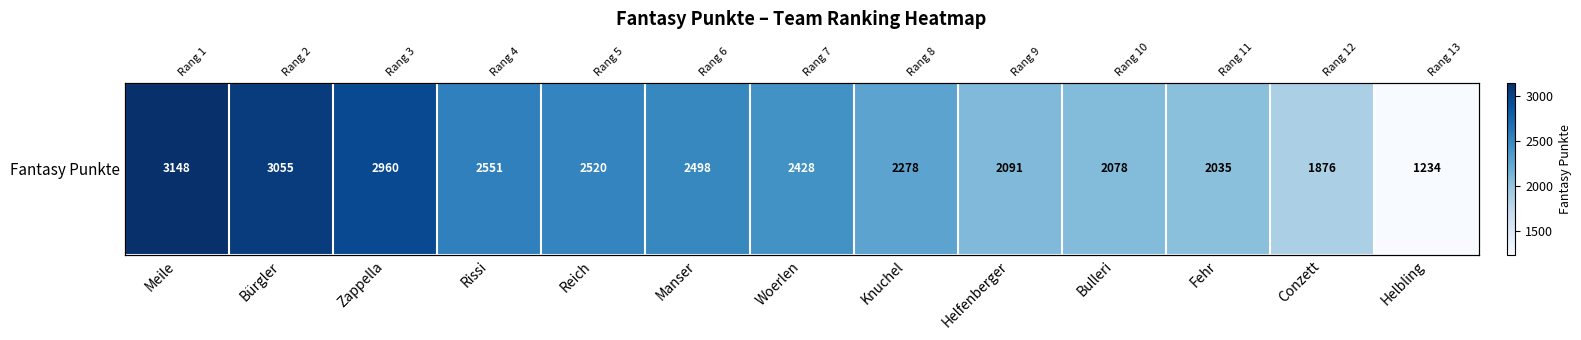

What is the change in value from Rissi to Knuchel?

-273